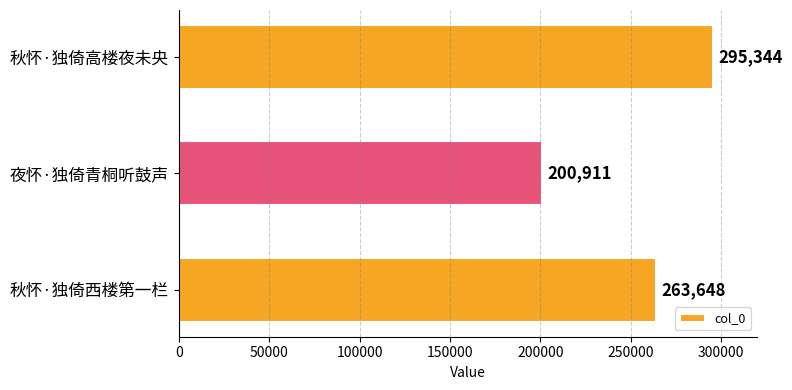

What is the ratio of the value at 秋怀·独倚西楼第一栏 to the value at 夜怀·独倚青桐听鼓声?

1.3